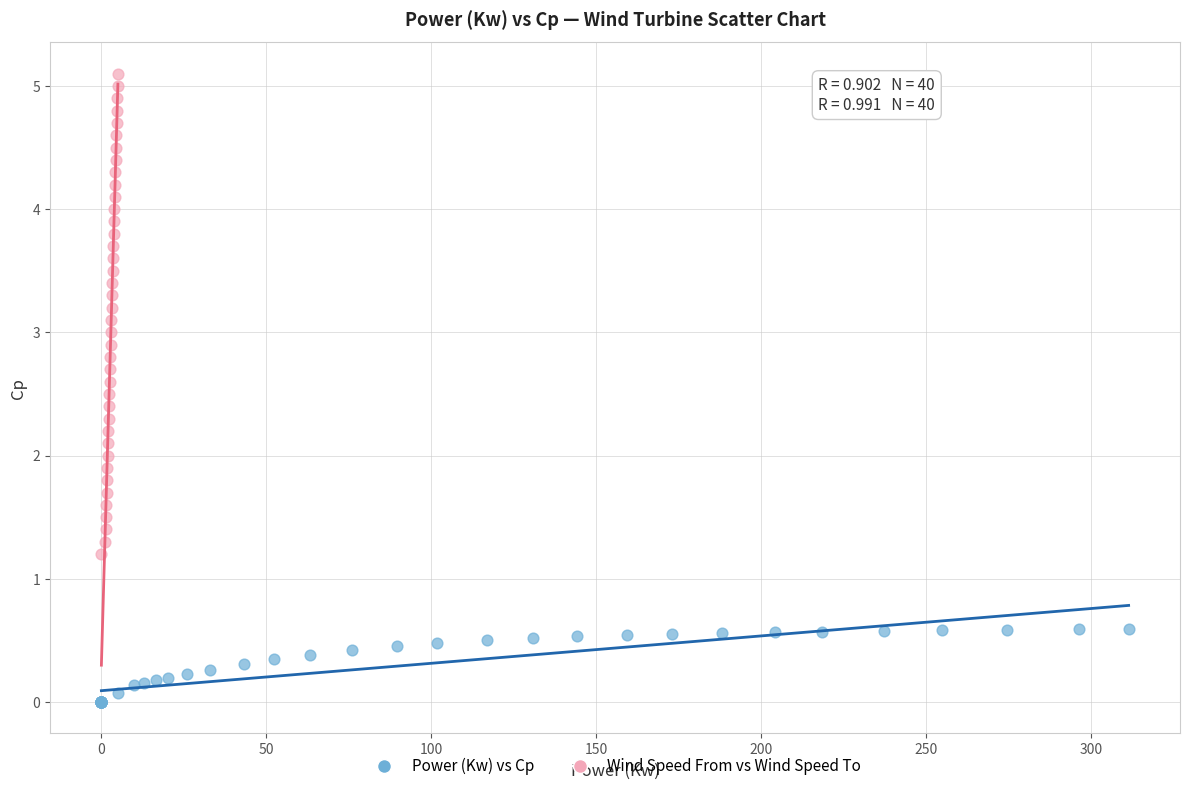

Which series reaches the minimum Y coordinate?

Power (Kw) vs Cp